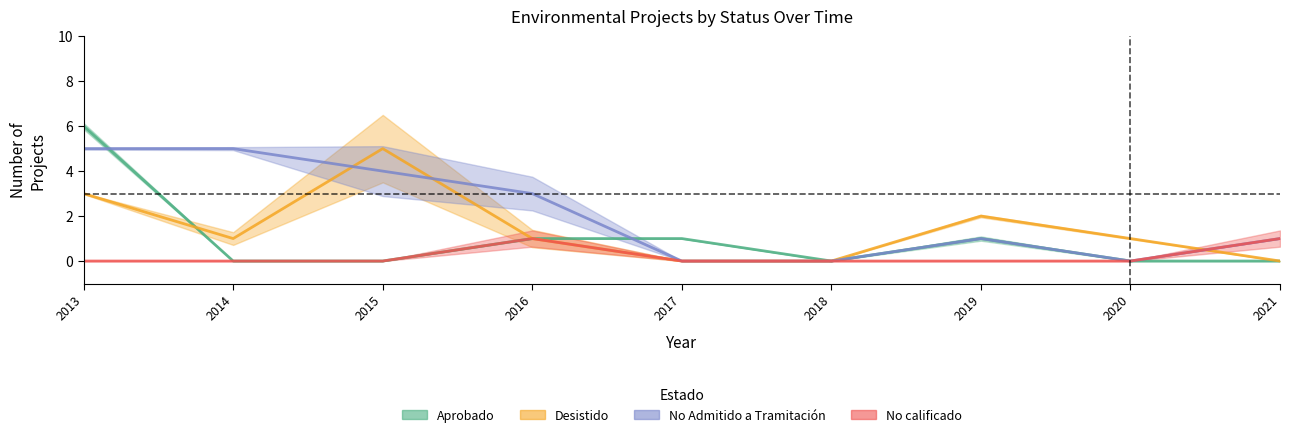

Where do Desistido and No Admitido a Tramitación first cross each other?

2014 and 2015